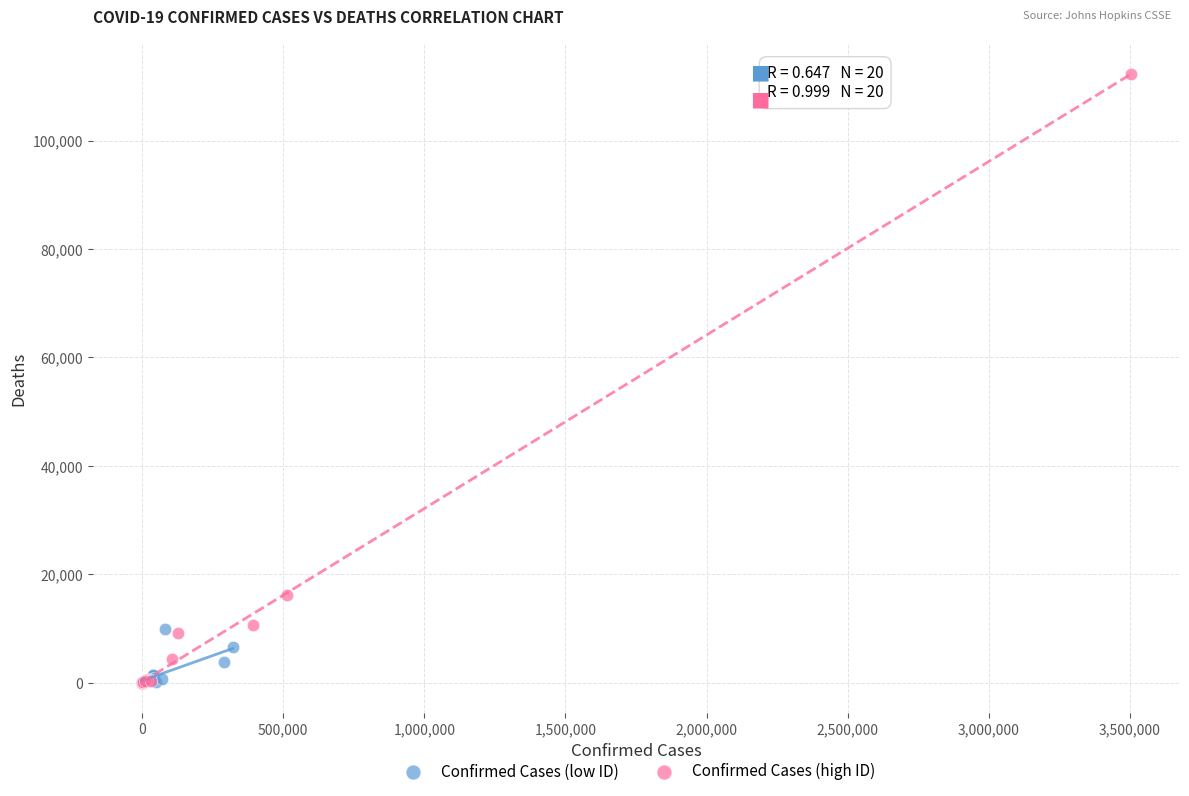

Which series reaches the maximum Y coordinate?

Confirmed Cases (high ID)